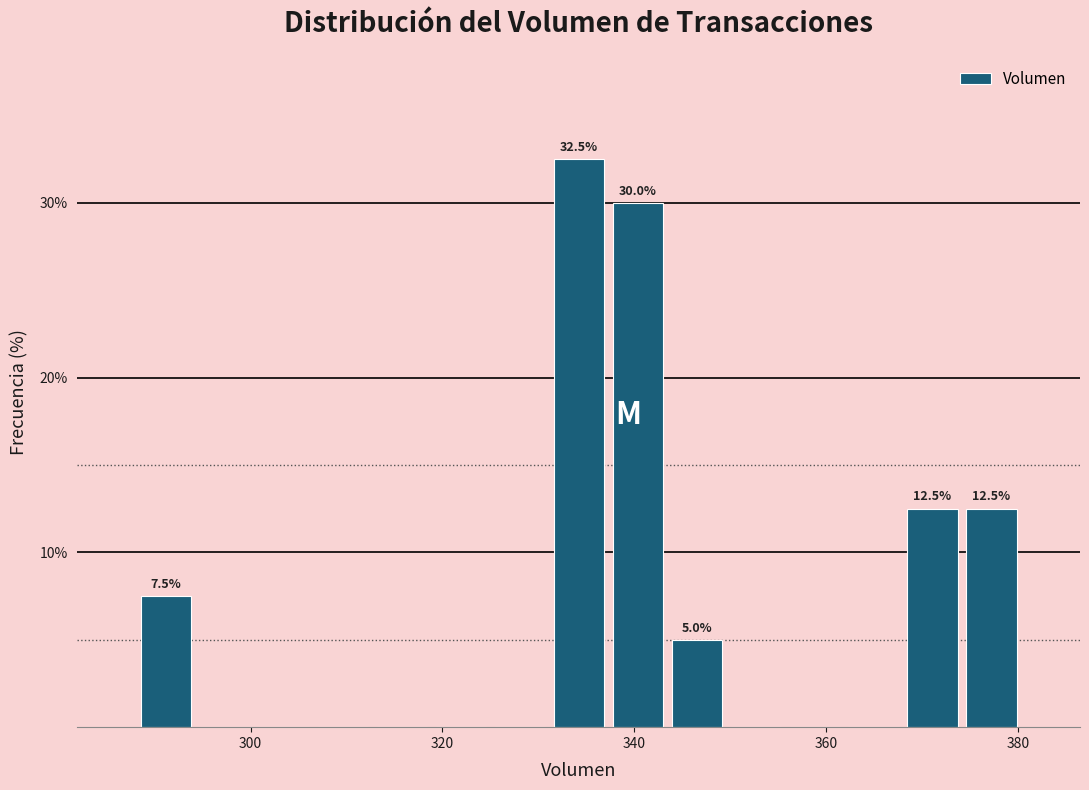

Around what value on the x-axis is the tallest bar? Give the approximate position of its centre, as read against the axis.

334